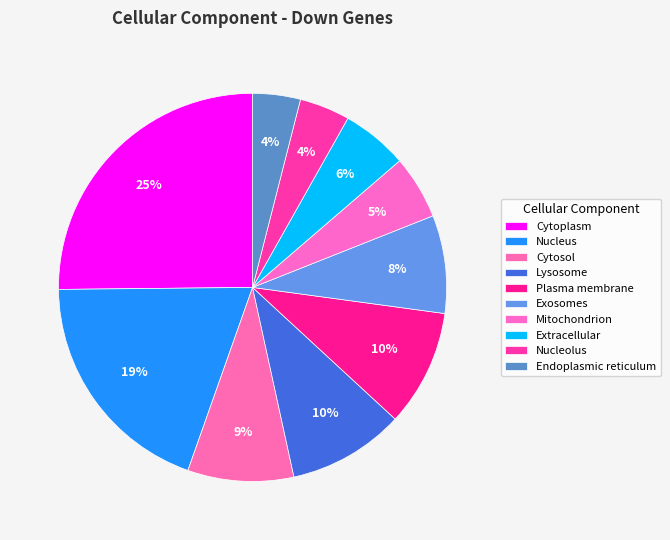

How many segments does this pie chart have?

10